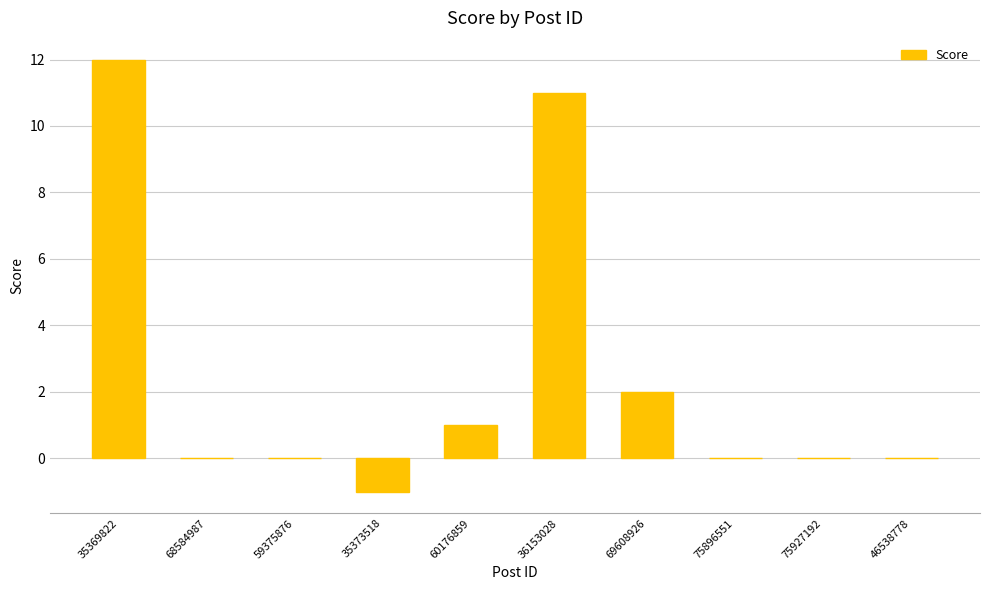

Count the number of data series in this chart.

1